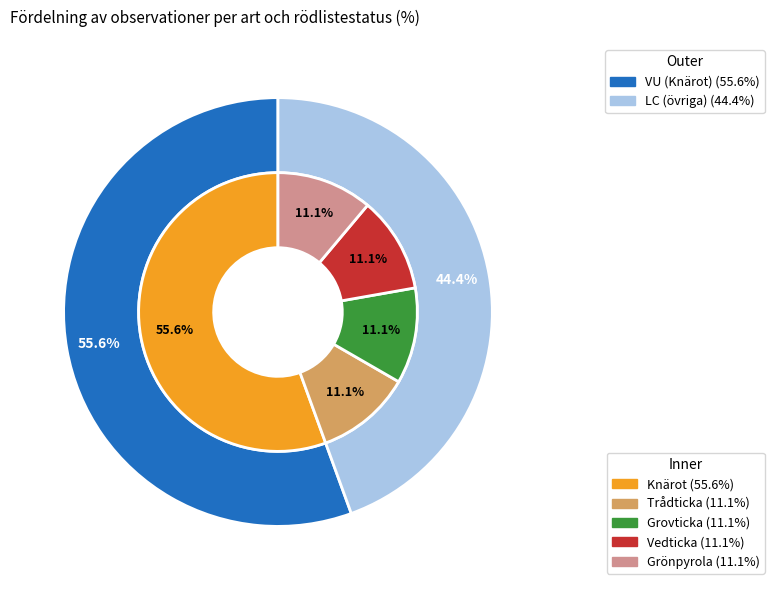

Which slice is the smallest?

Trådticka